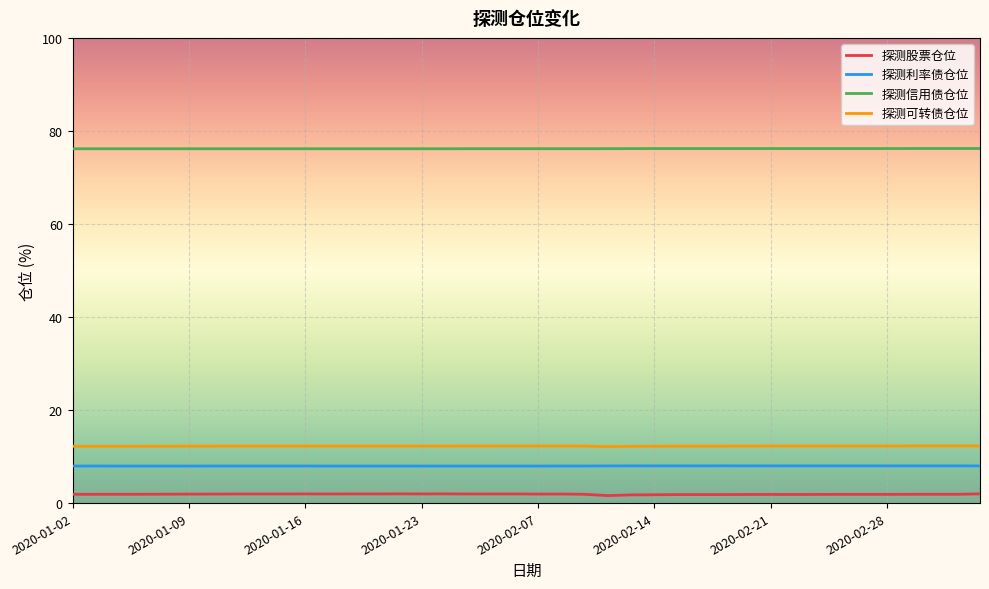

What is the lowest value of the 探测可转债仓位 series?

12.1